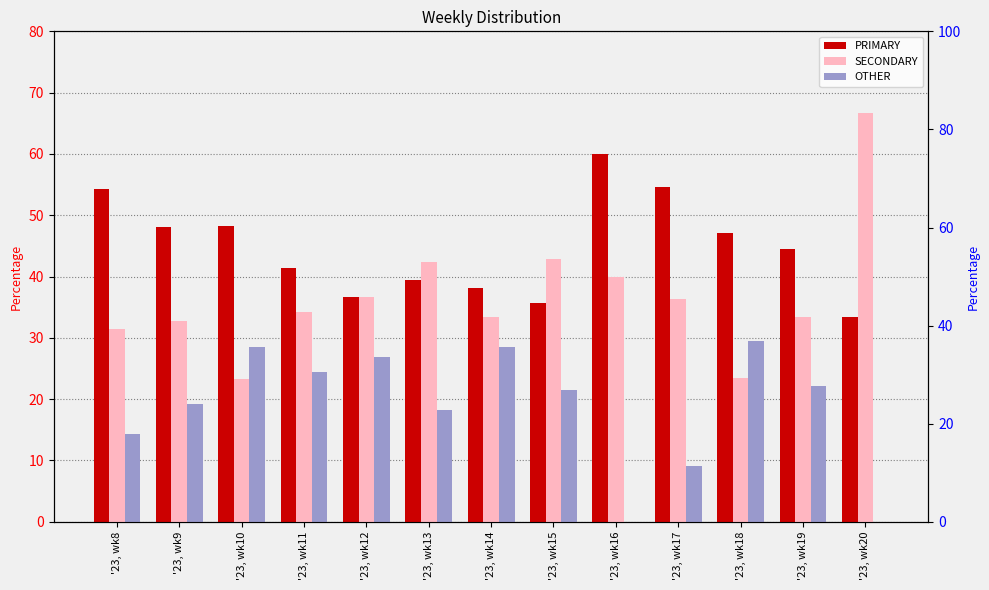

What is the sum of the PRIMARY values at '23, wk18 and '23, wk13?

86.5